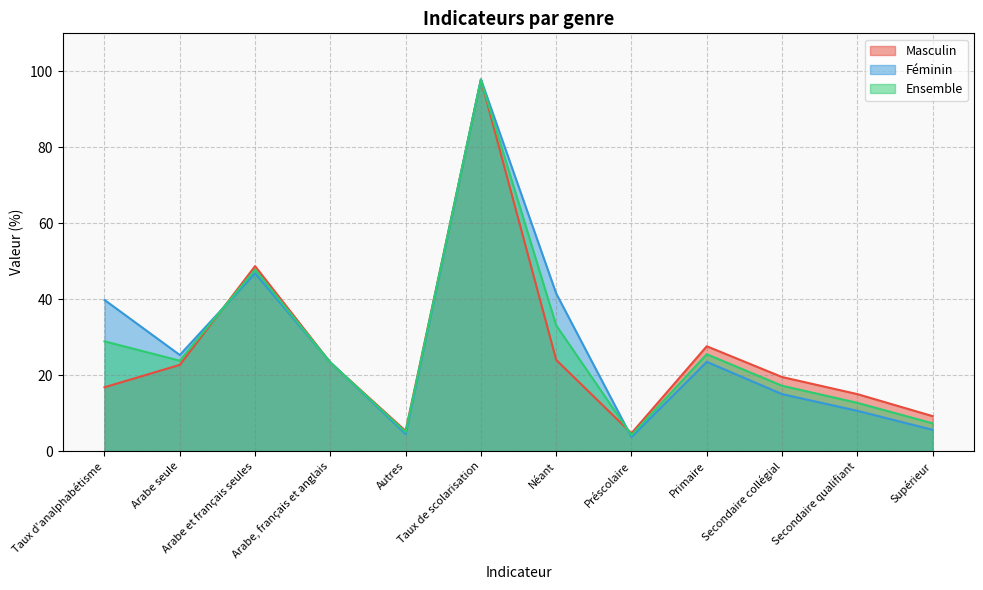

Reading left to right, list all the values displayed in this chart.

Masculin: Taux d'analphabétisme=16.8	Arabe seule=22.7	Arabe et français seules=48.7	Arabe, français et anglais=23.3	Autres=5.3	Taux de scolarisation=97.8	Néant=24.0	Préscolaire=4.7	Primaire=27.6	Secondaire collégial=19.5	Secondaire qualifiant=15.0	Supérieur=9.2
Féminin: Taux d'analphabétisme=39.8	Arabe seule=25.3	Arabe et français seules=46.8	Arabe, français et anglais=23.4	Autres=4.5	Taux de scolarisation=97.9	Néant=41.5	Préscolaire=3.7	Primaire=23.5	Secondaire collégial=15.0	Secondaire qualifiant=10.6	Supérieur=5.6
Ensemble: Taux d'analphabétisme=28.9	Arabe seule=23.8	Arabe et français seules=47.8	Arabe, français et anglais=23.3	Autres=5.0	Taux de scolarisation=97.8	Néant=33.1	Préscolaire=4.2	Primaire=25.5	Secondaire collégial=17.2	Secondaire qualifiant=12.7	Supérieur=7.3